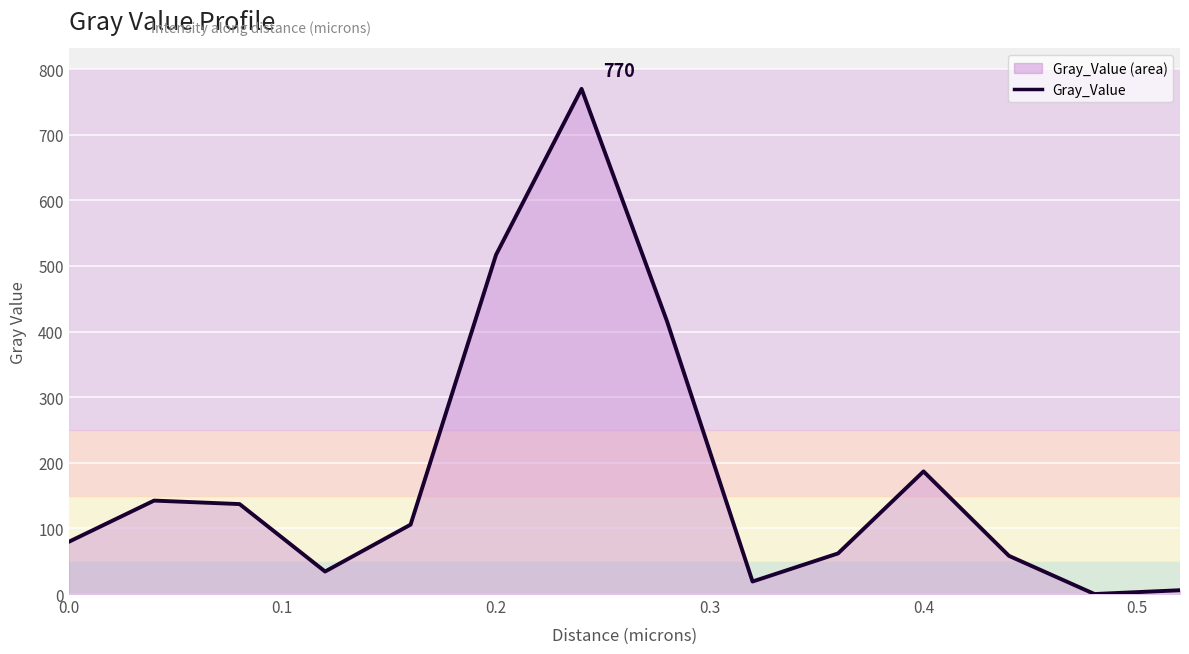

How many lines are shown in the chart?

1